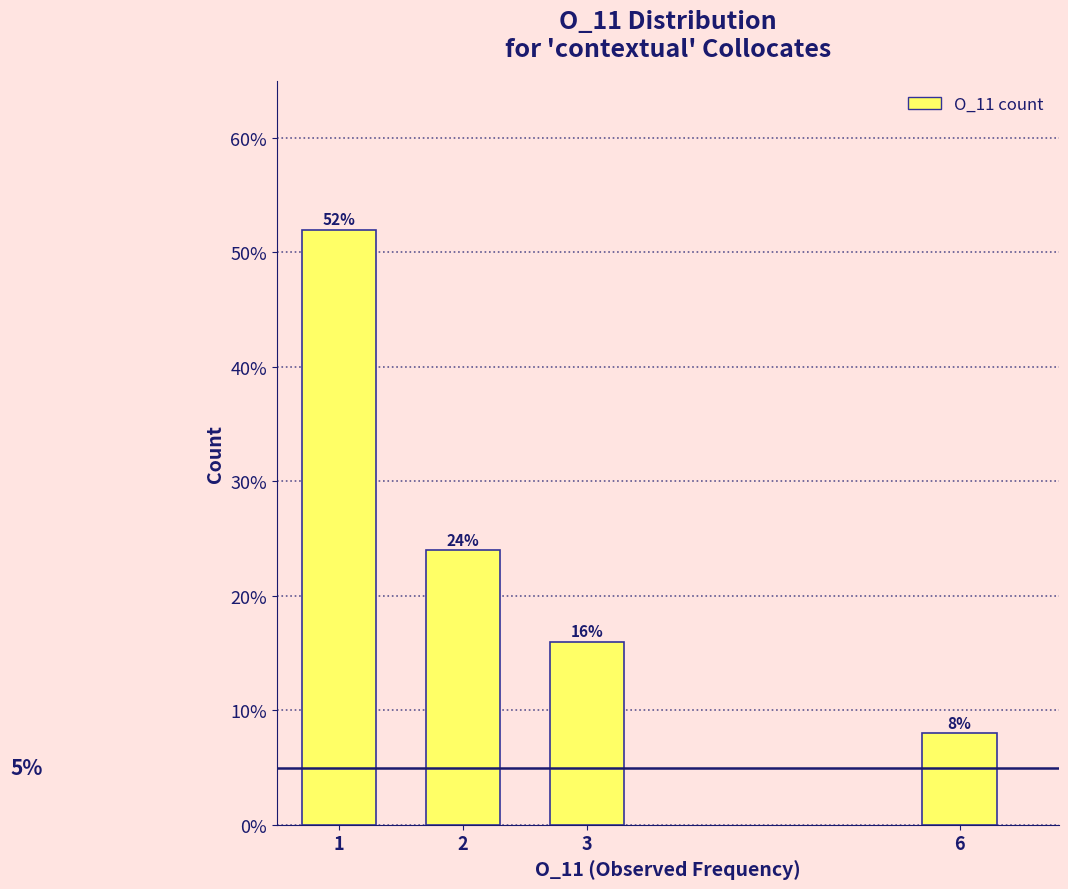

Reading right to left, extract all data points from this chart.

6=8	3=16	2=24	1=52